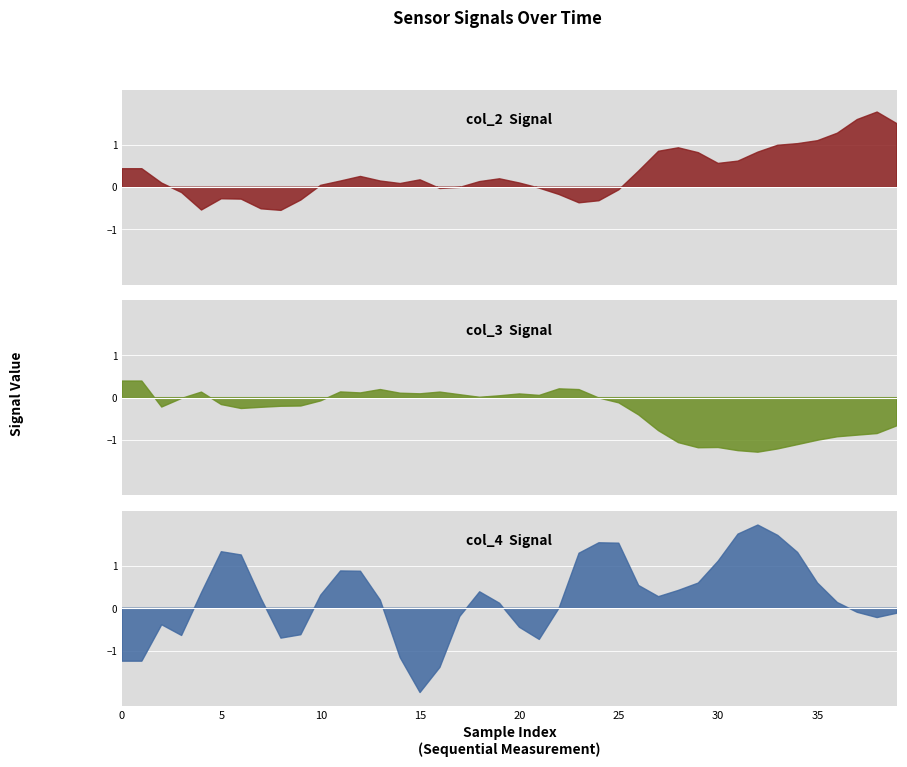

Which category has the lowest value in the col_2 series?

8